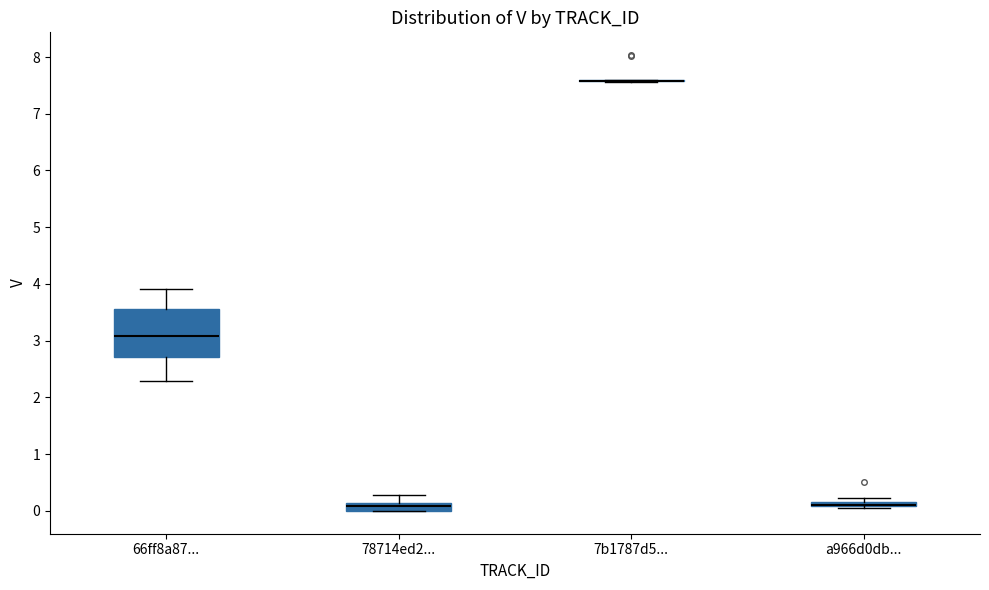

Which box is the tallest, from its lower edge to its upper edge?

66ff8a87...